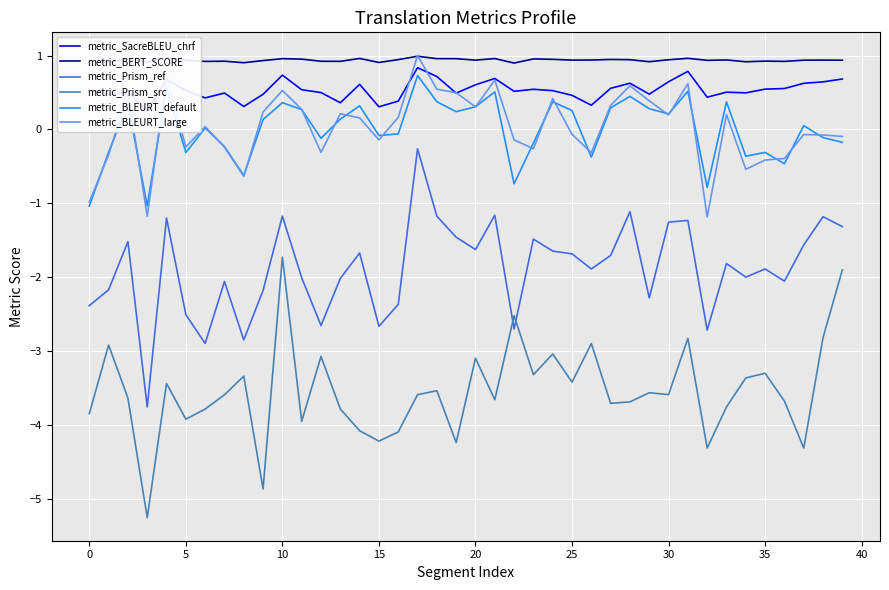

Reading left to right, what are all the values shown in this chart?

metric_SacreBLEU_chrf: 0.5	0.5	0.5	0.2	0.7	0.5	0.4	0.5	0.3	0.5	0.7	0.5	0.5	0.4	0.6	0.3	0.4	0.8	0.7	0.5	0.6	0.7	0.5	0.5	0.5	0.5	0.3	0.6	0.6	0.5	0.6	0.8	0.4	0.5	0.5	0.5	0.6	0.6	0.6	0.7
metric_BERT_SCORE: 0.9	0.9	1.0	0.9	1.0	0.9	0.9	0.9	0.9	0.9	1.0	1.0	0.9	0.9	1.0	0.9	0.9	1.0	1.0	1.0	0.9	1.0	0.9	1.0	0.9	0.9	0.9	0.9	0.9	0.9	0.9	1.0	0.9	0.9	0.9	0.9	0.9	0.9	0.9	0.9
metric_Prism_ref: -2.4	-2.2	-1.5	-3.8	-1.2	-2.5	-2.9	-2.1	-2.8	-2.2	-1.2	-2.0	-2.7	-2.0	-1.7	-2.7	-2.4	-0.3	-1.2	-1.5	-1.6	-1.2	-2.7	-1.5	-1.6	-1.7	-1.9	-1.7	-1.1	-2.3	-1.3	-1.2	-2.7	-1.8	-2.0	-1.9	-2.1	-1.6	-1.2	-1.3
metric_Prism_src: -3.8	-2.9	-3.6	-5.3	-3.4	-3.9	-3.8	-3.6	-3.3	-4.9	-1.7	-4.0	-3.1	-3.8	-4.1	-4.2	-4.1	-3.6	-3.5	-4.2	-3.1	-3.7	-2.5	-3.3	-3.0	-3.4	-2.9	-3.7	-3.7	-3.6	-3.6	-2.8	-4.3	-3.8	-3.4	-3.3	-3.7	-4.3	-2.8	-1.9
metric_BLEURT_default: -1.0	-0.3	0.3	-1.0	0.6	-0.3	0.0	-0.2	-0.6	0.1	0.4	0.3	-0.1	0.1	0.3	-0.1	-0.1	0.7	0.4	0.2	0.3	0.5	-0.7	-0.2	0.4	0.3	-0.4	0.3	0.4	0.3	0.2	0.5	-0.8	0.4	-0.4	-0.3	-0.5	0.1	-0.1	-0.2
metric_BLEURT_large: -1.0	-0.3	0.5	-1.2	0.7	-0.2	0.0	-0.2	-0.6	0.2	0.5	0.3	-0.3	0.2	0.2	-0.1	0.2	1.0	0.5	0.5	0.3	0.7	-0.1	-0.3	0.4	-0.1	-0.3	0.3	0.6	0.4	0.2	0.6	-1.2	0.2	-0.5	-0.4	-0.4	-0.1	-0.1	-0.1